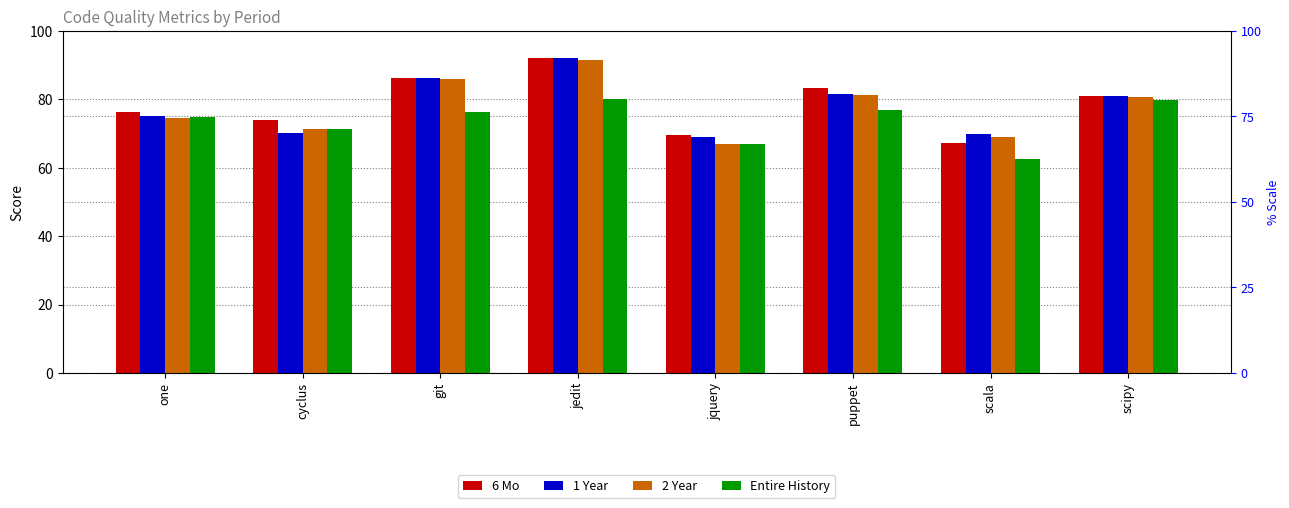

What is the difference between the maximum and second lowest values in the 1 Year series?

22.2